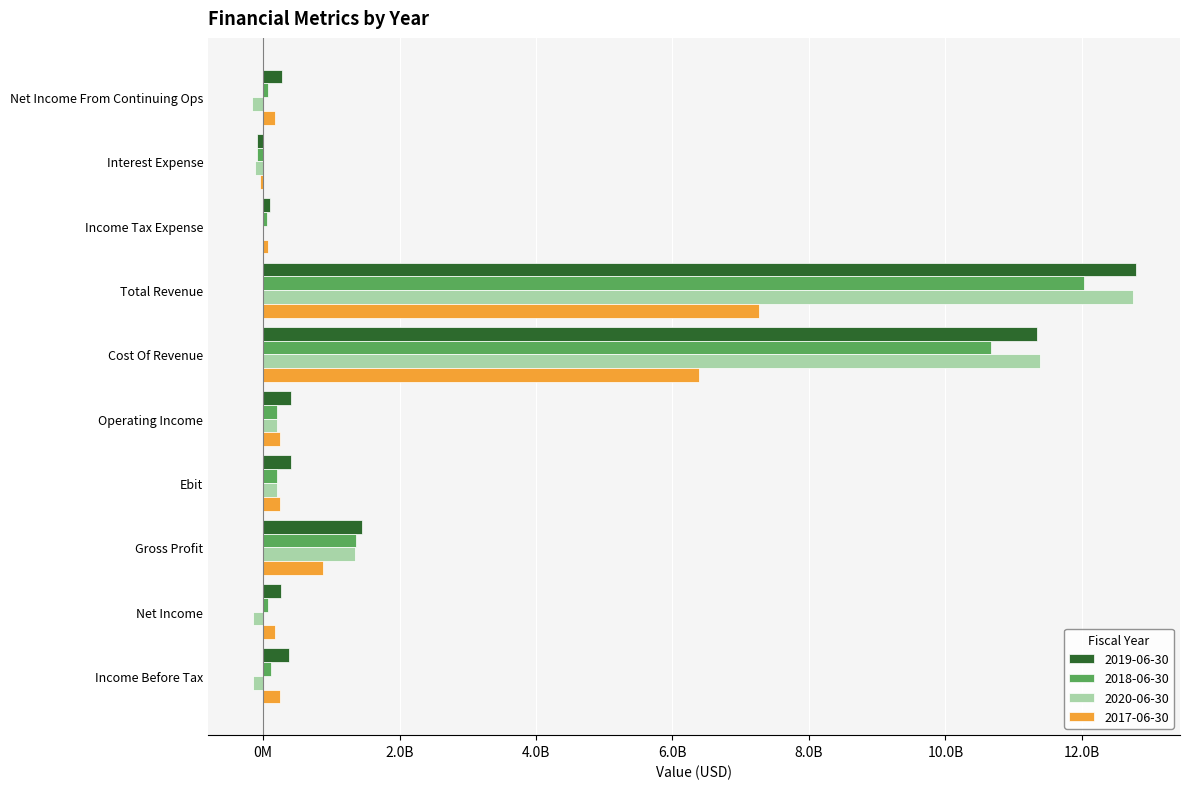

At Interest Expense, list the series in order from largest to smallest.

2017-06-30, 2018-06-30, 2019-06-30, 2020-06-30